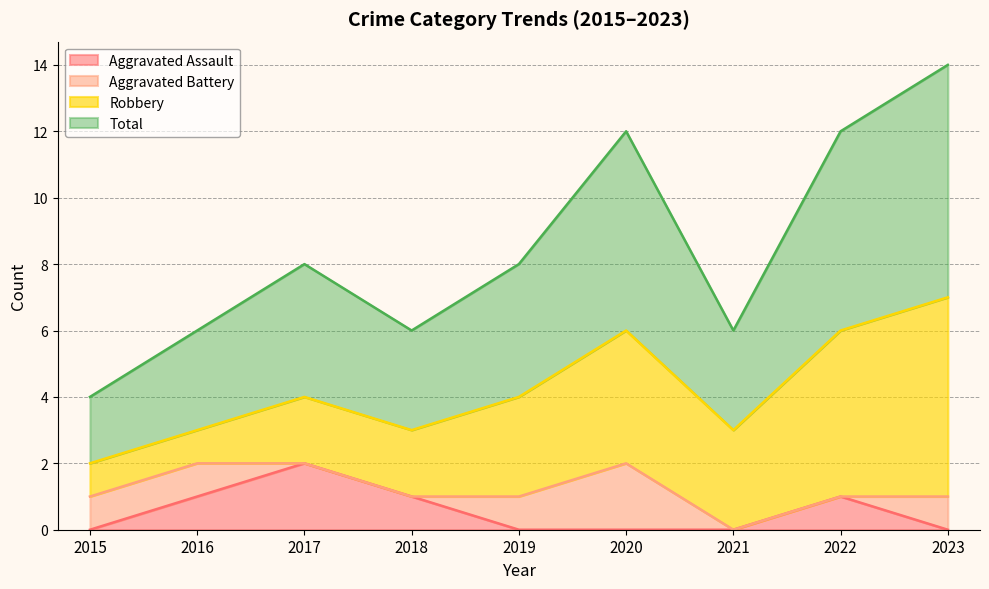

How many lines are shown in the chart?

4